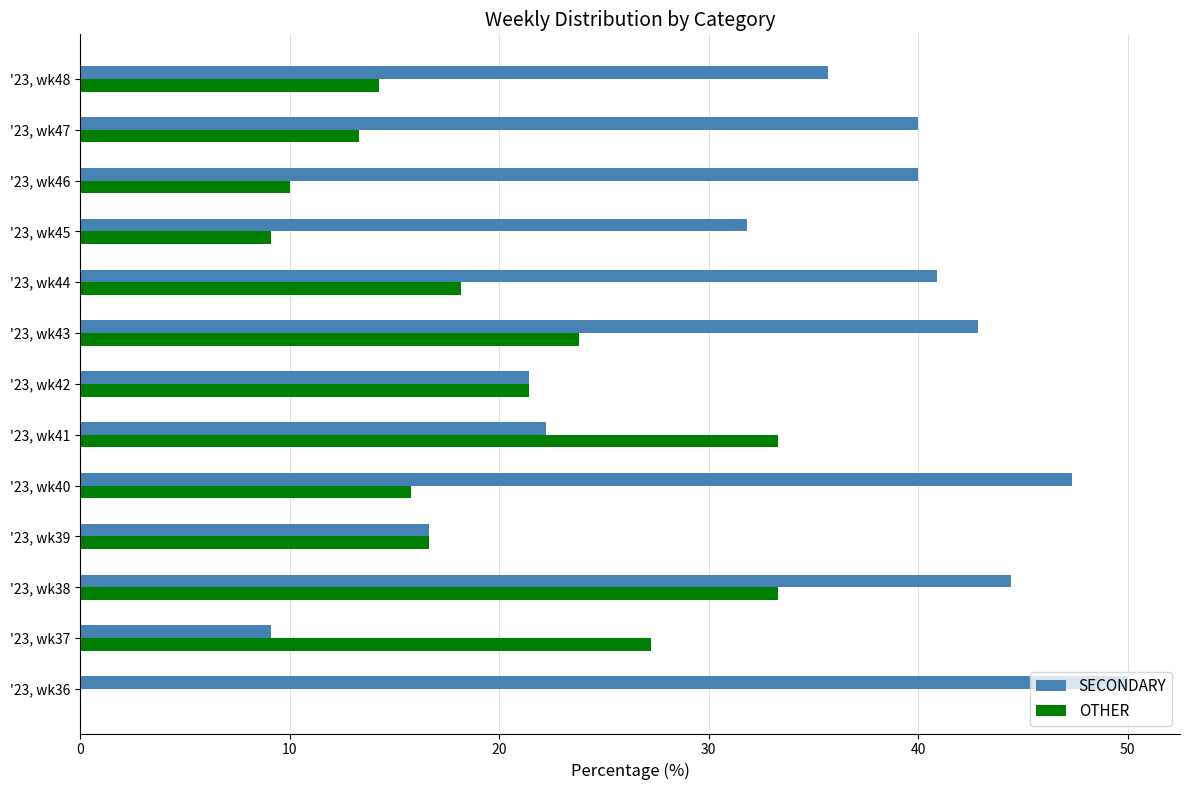

Which series has the largest total across all categories?

SECONDARY